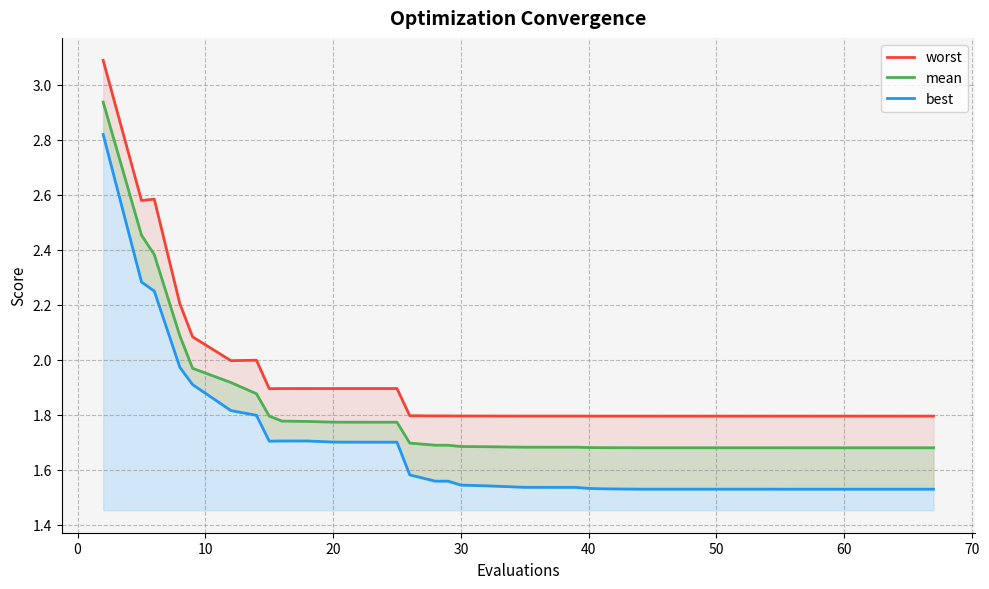

What is the difference between the maximum and minimum values in the best series?

1.3